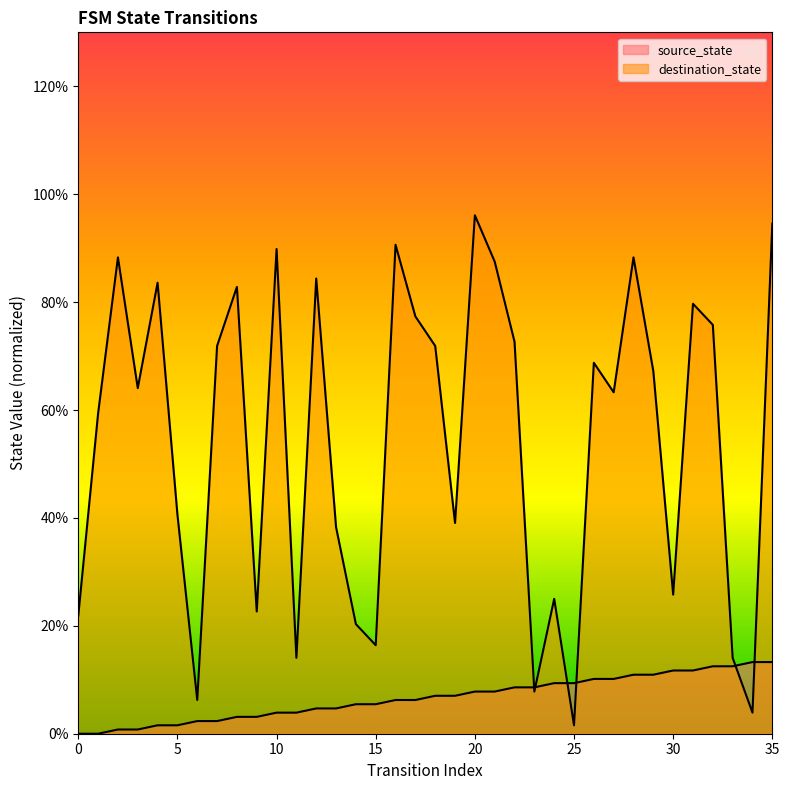

At which category is the sum across all series the highest?

35